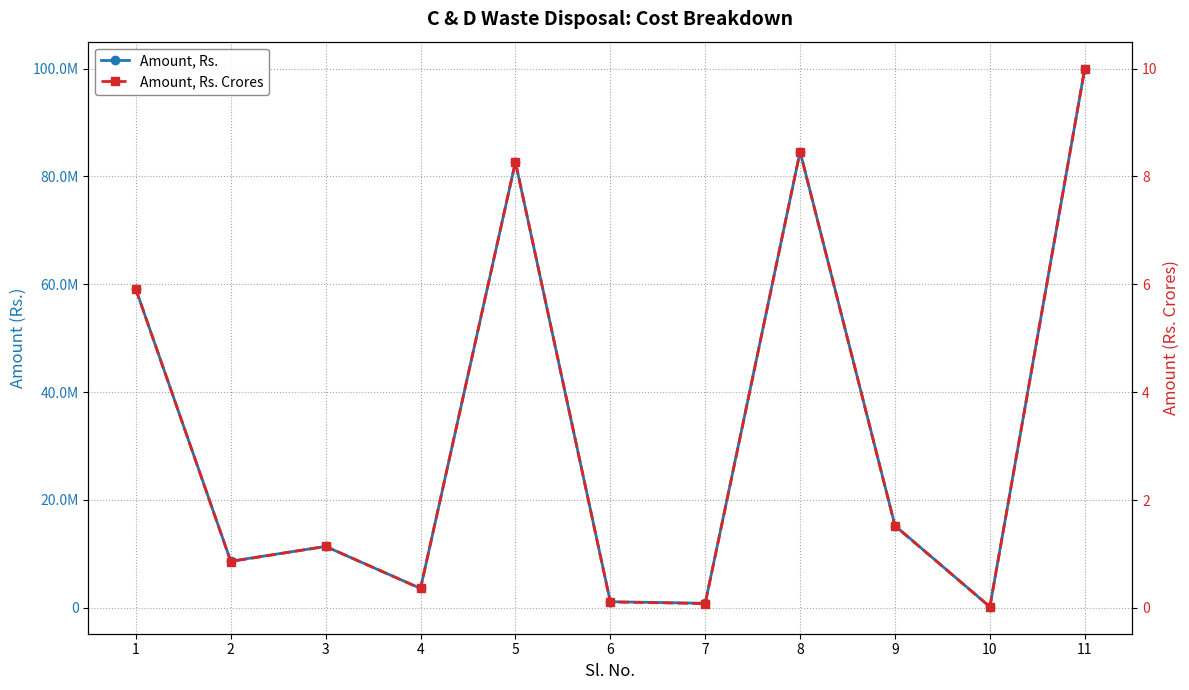

At 1, list the series in order from largest to smallest.

Amount, Rs., Amount, Rs. Crores